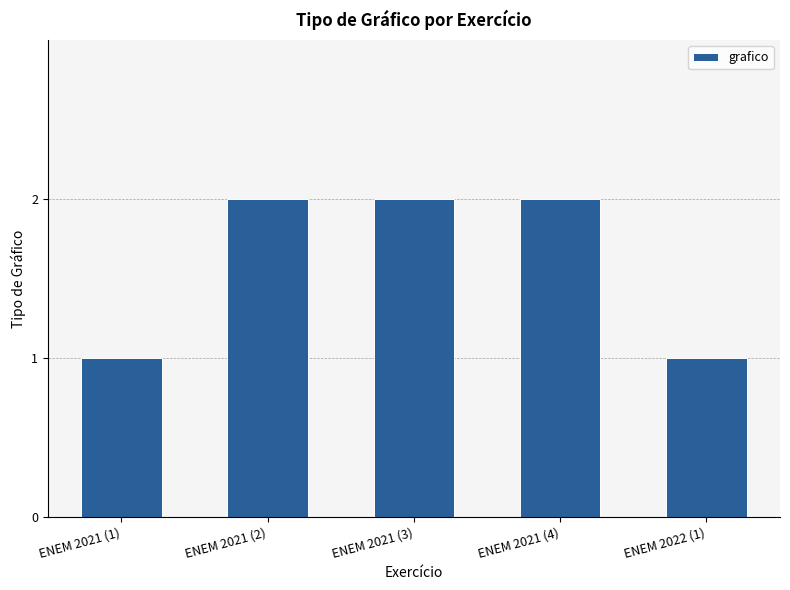

How many categories are shown in the chart?

5